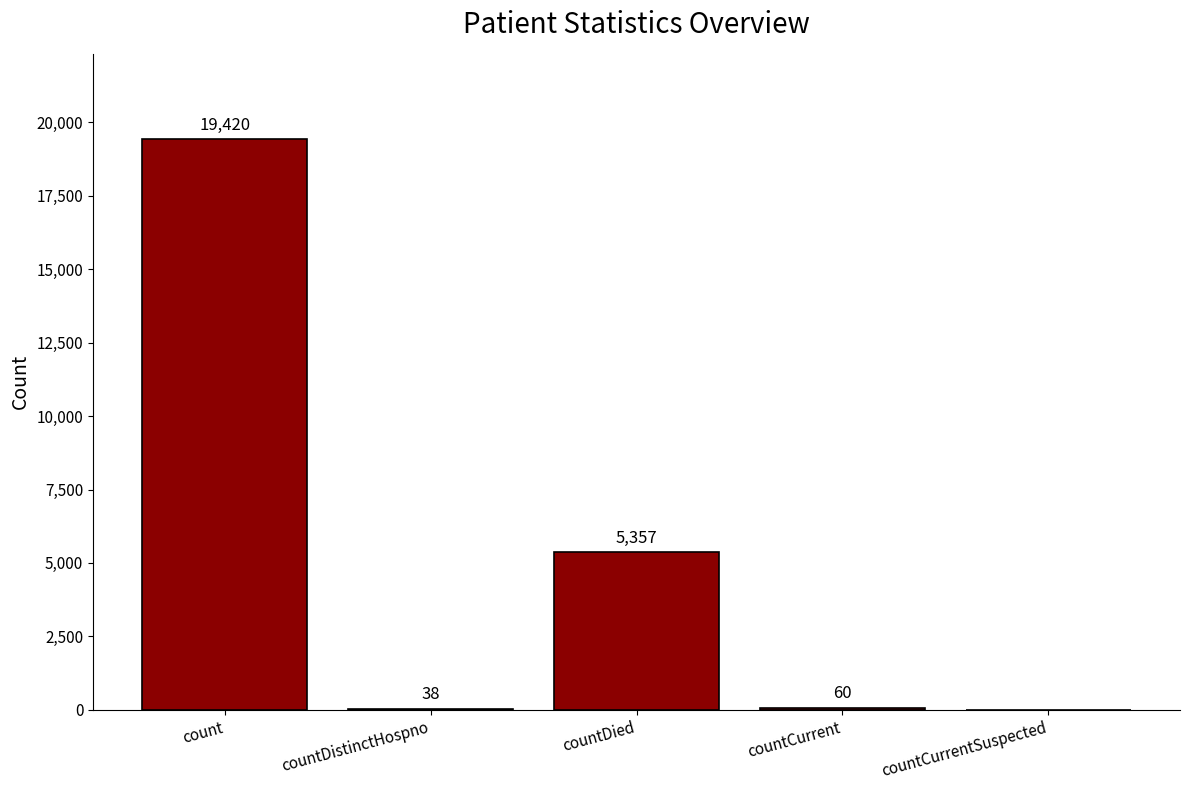

Approximately how many times larger is the value at count compared to countDied?

3.6